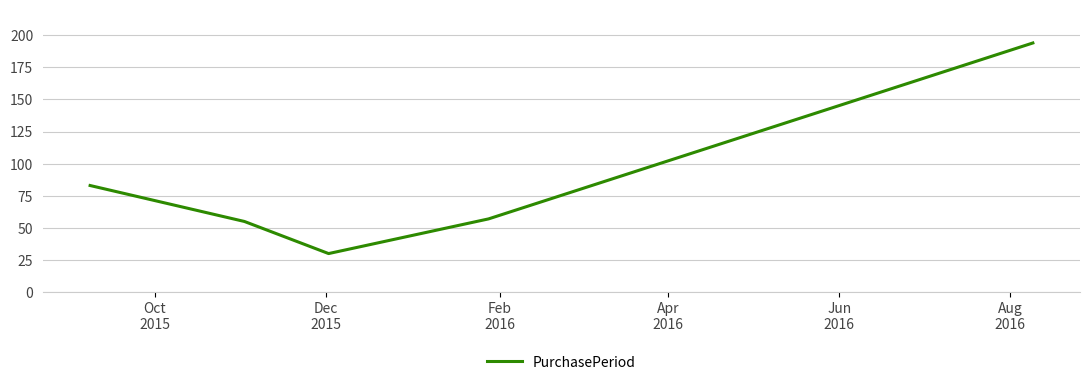

How many interior local valleys (lower than both neighbors) does the data have?

1